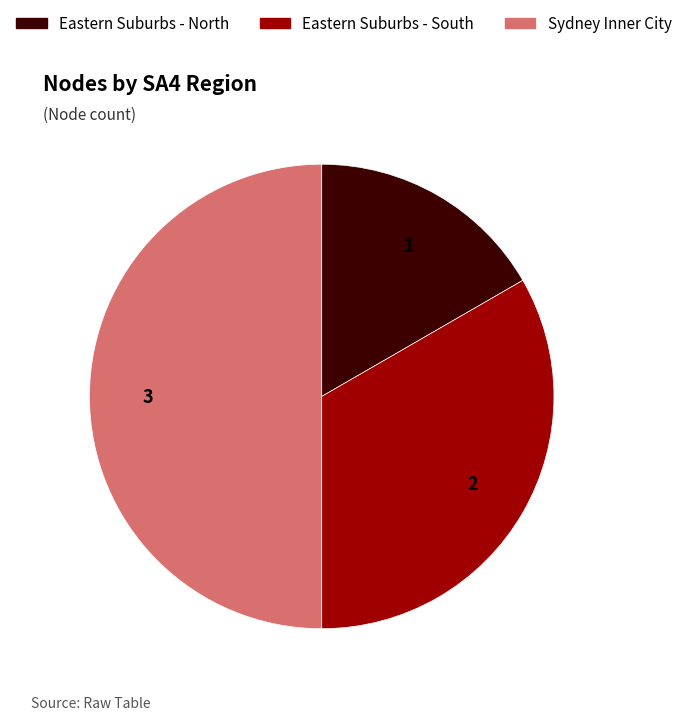

What is the ratio of the value at Eastern Suburbs - South to the value at Eastern Suburbs - North?

2.0